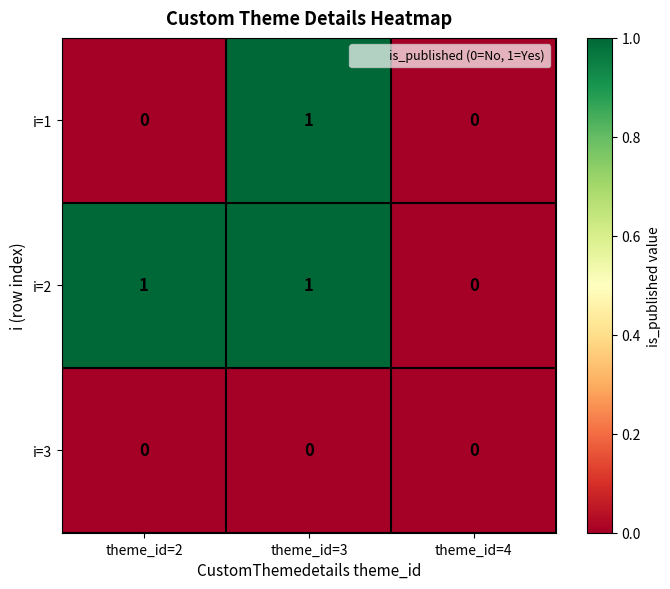

Which series has the largest total across all categories?

i=2